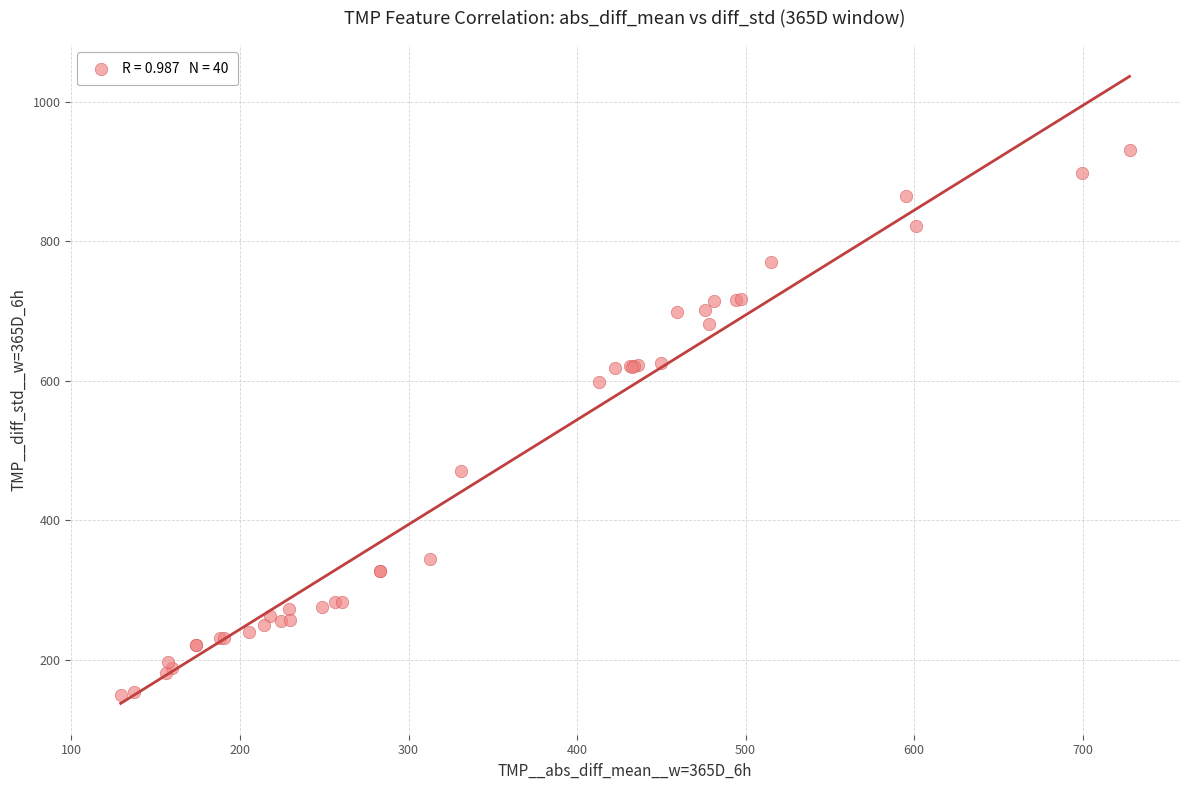

What Y value in the scatter plot is closest to 540?

598.2